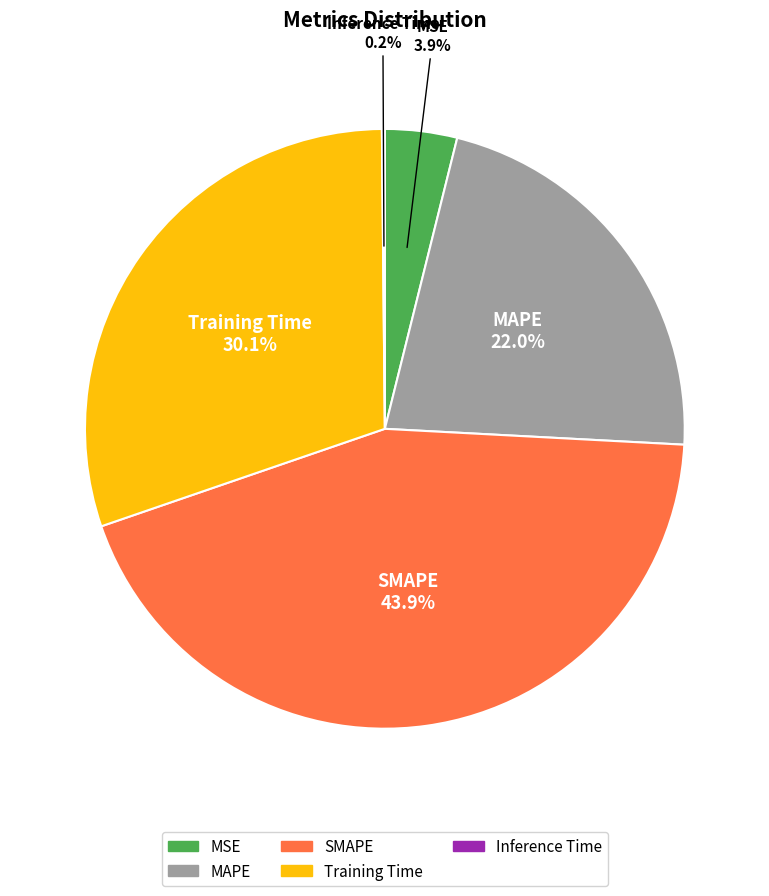

Which category has the biggest portion of the pie?

SMAPE